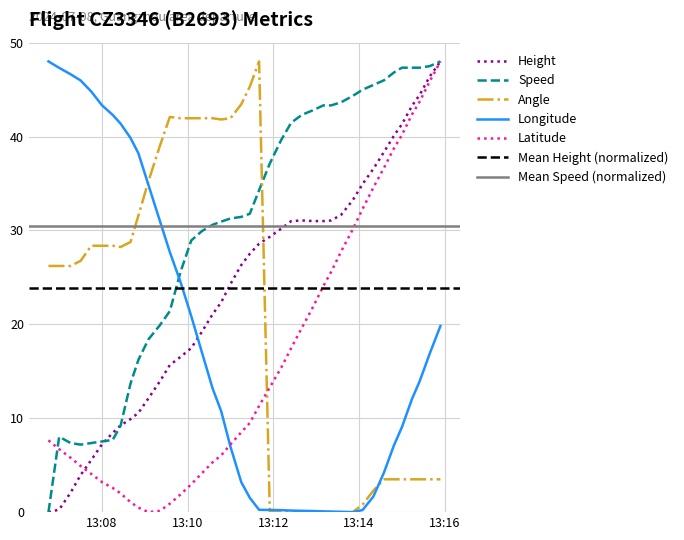

What is the highest value of the Angle series?

48.0